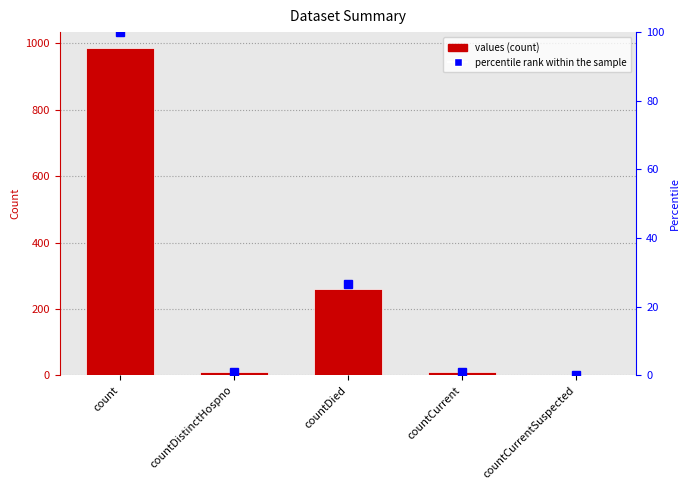

The values series shows 261.0 at countDied. True or false?

True